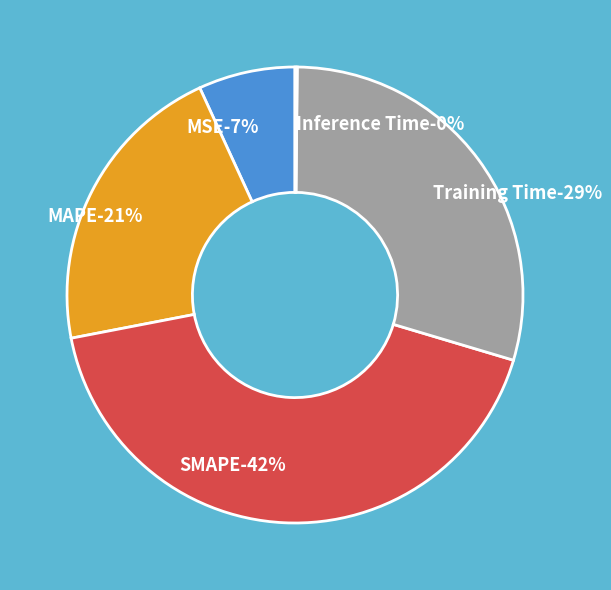

To the nearest percent, what percentage of the pie is SMAPE?

42%